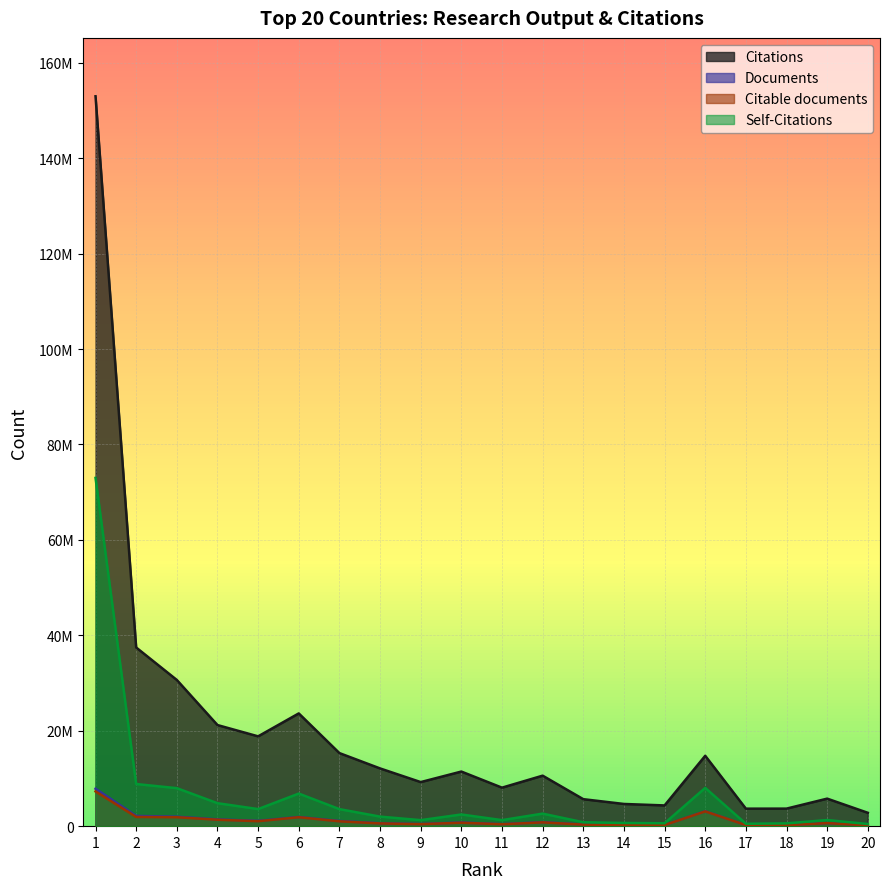

How many lines are shown in the chart?

4